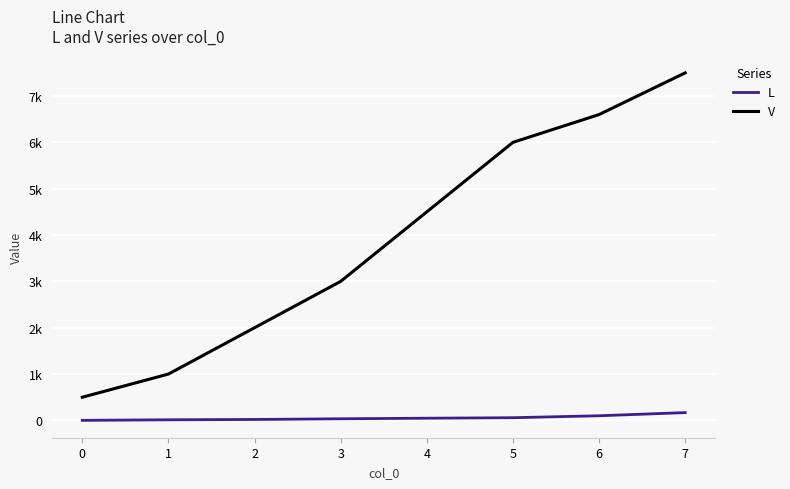

What are all the series names shown in the legend?

L, V